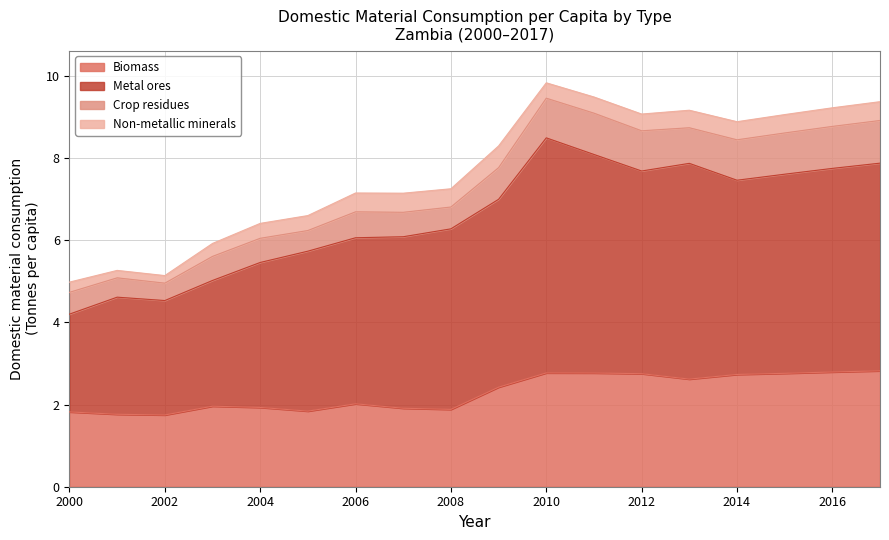

What is the value of the Biomass point at the 18th from the left?

2.8